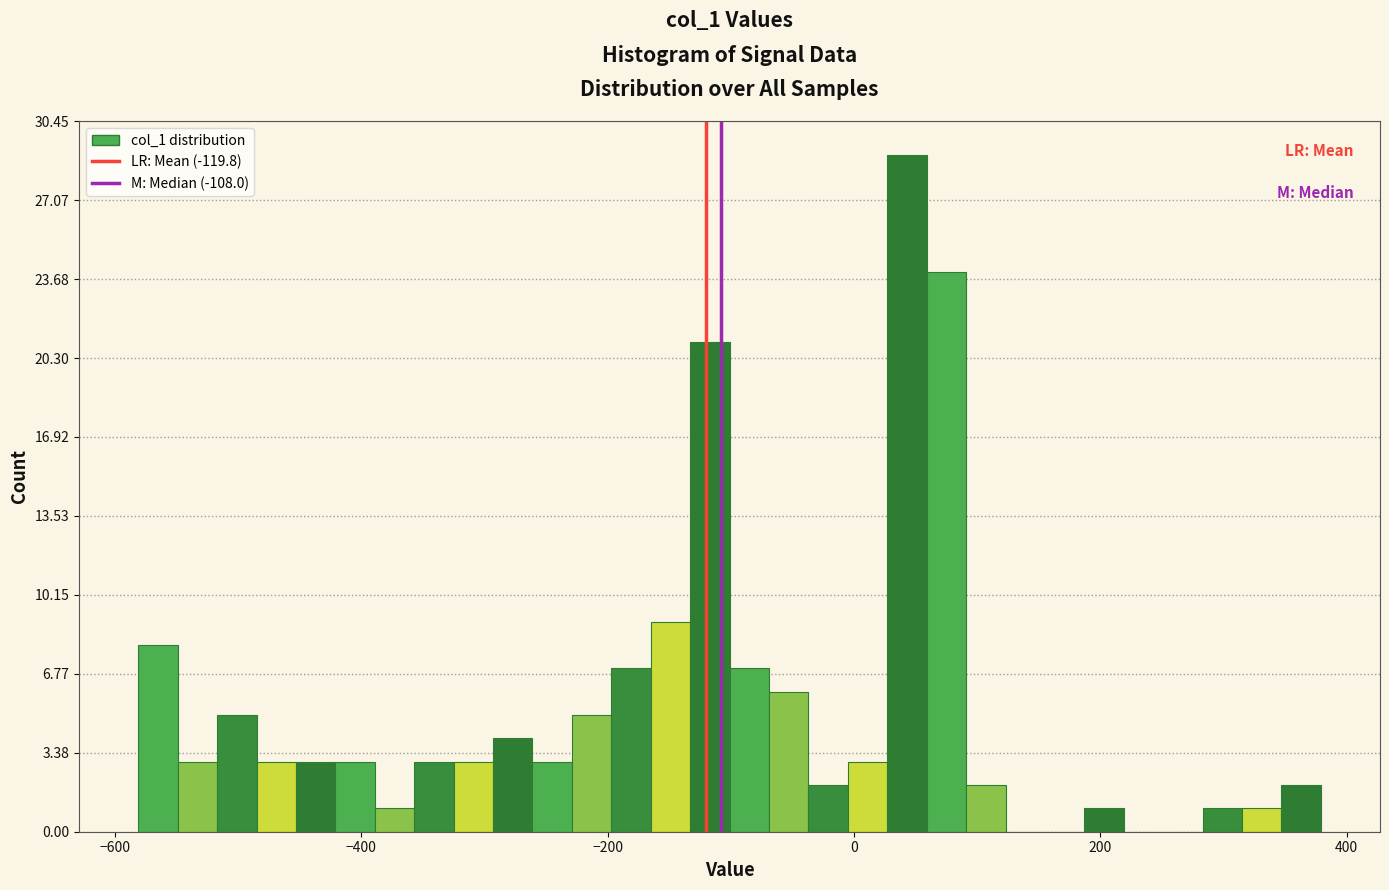

Around what value on the x-axis is the tallest bar? Give the approximate position of its centre, as read against the axis.

40